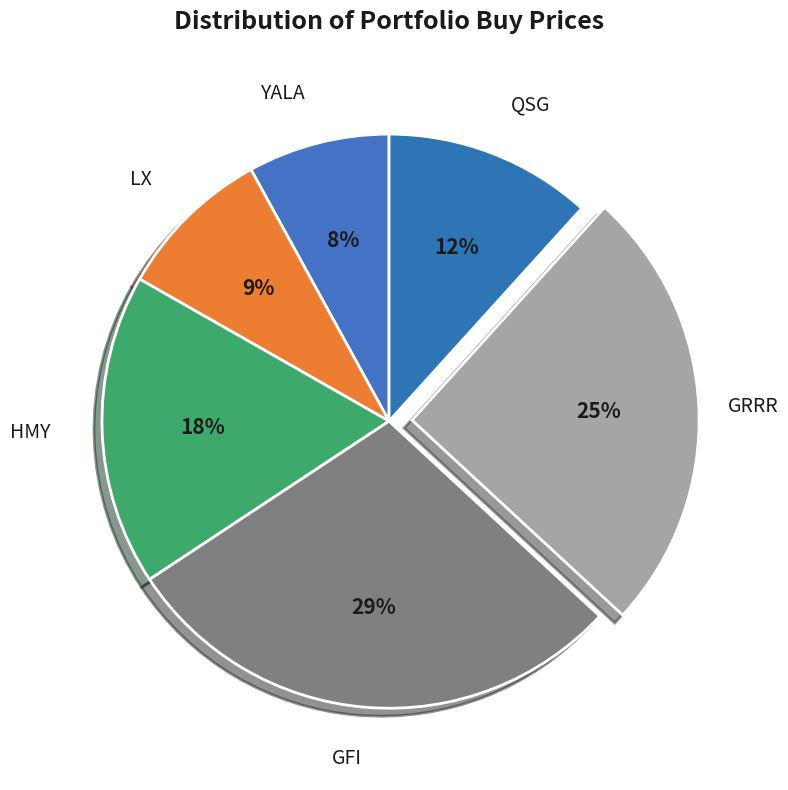

To the nearest percent, what portion does YALA represent?

8%